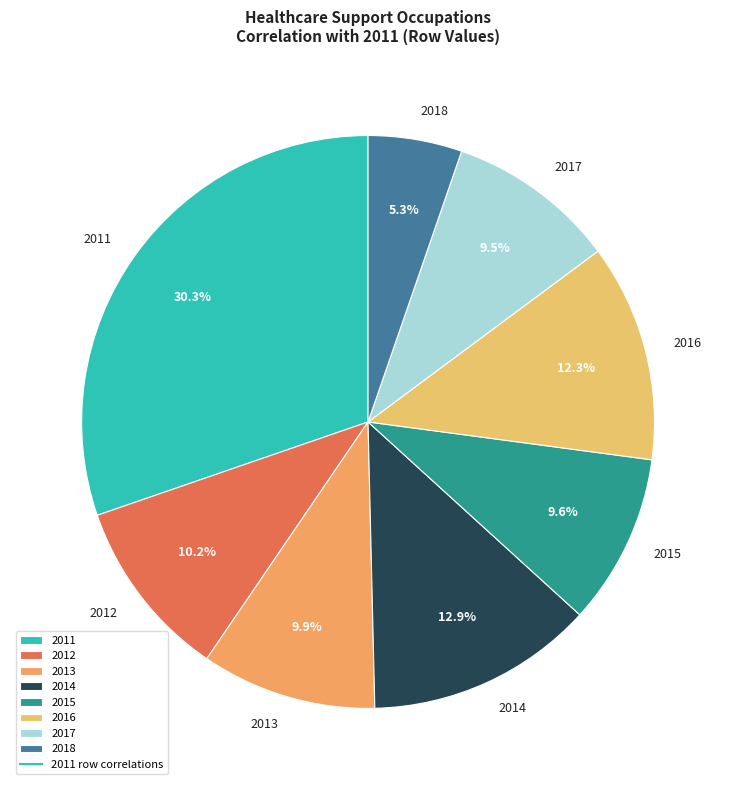

To the nearest percent, what is the combined percentage of 2014 and 2018?

18%